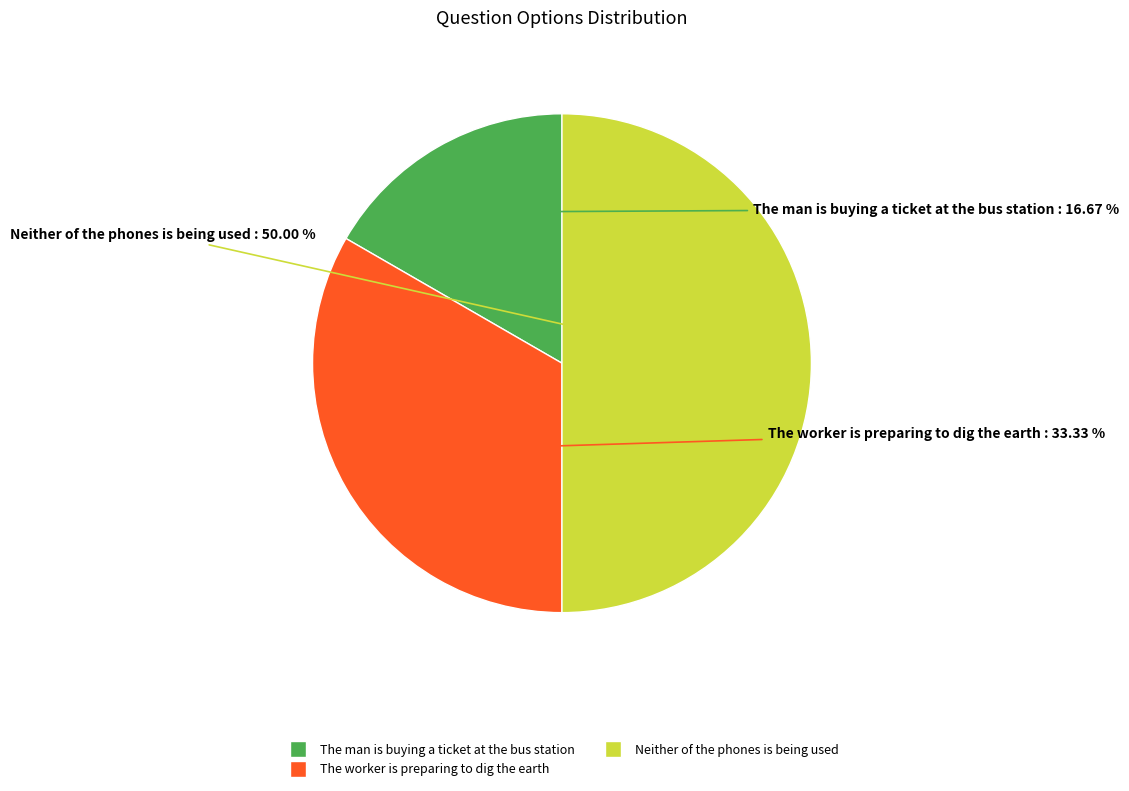

To the nearest percent, what percentage of the pie is The man is buying a ticket at the bus station?

17%